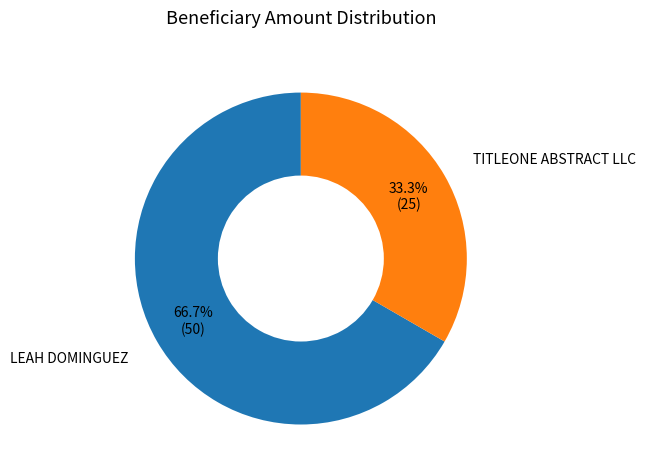

How many slices are in this pie chart?

2